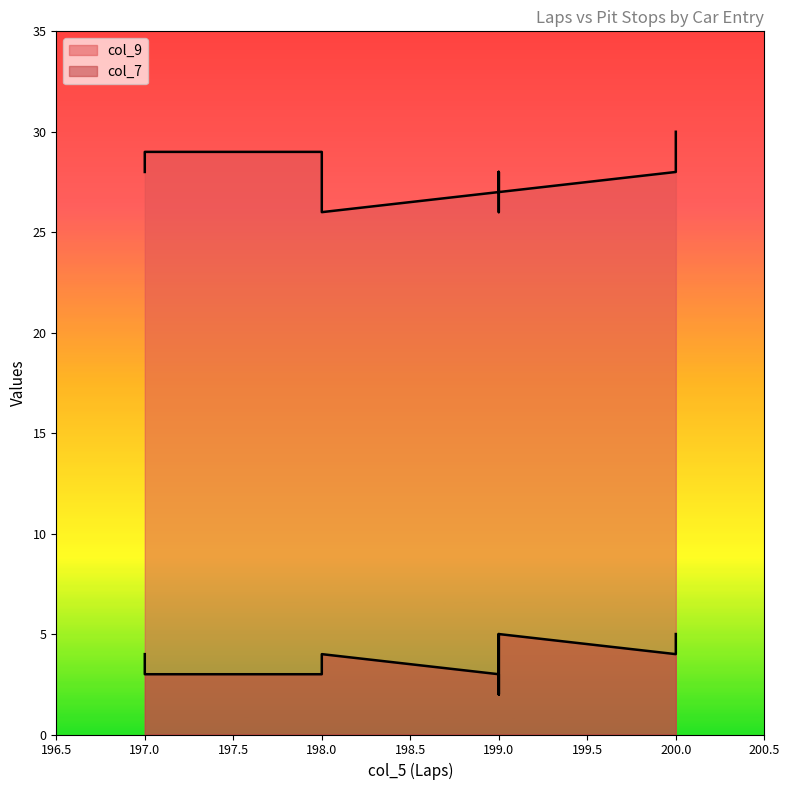

What is the total value across all series at 200?

32